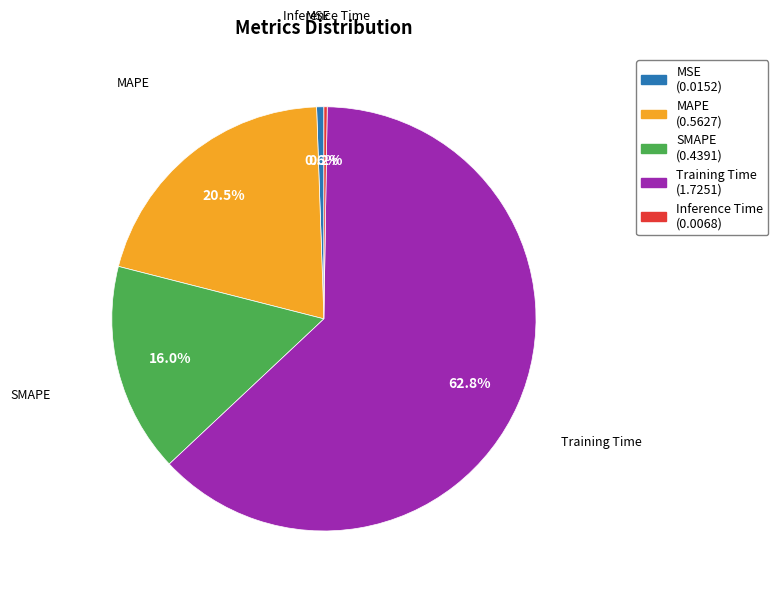

Is there a majority slice in this chart?

Yes